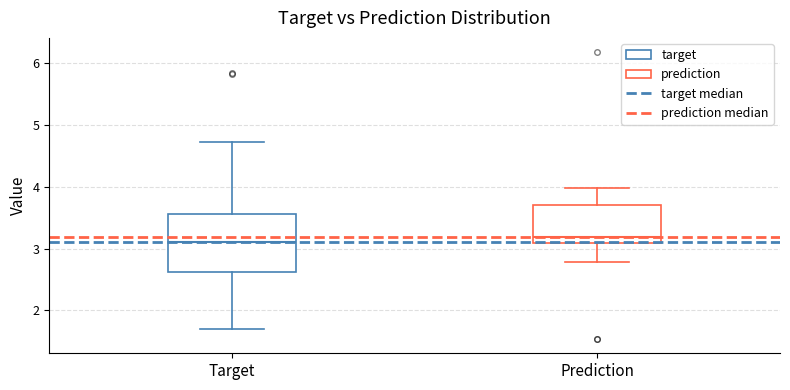

Which box is the tallest, from its lower edge to its upper edge?

Target